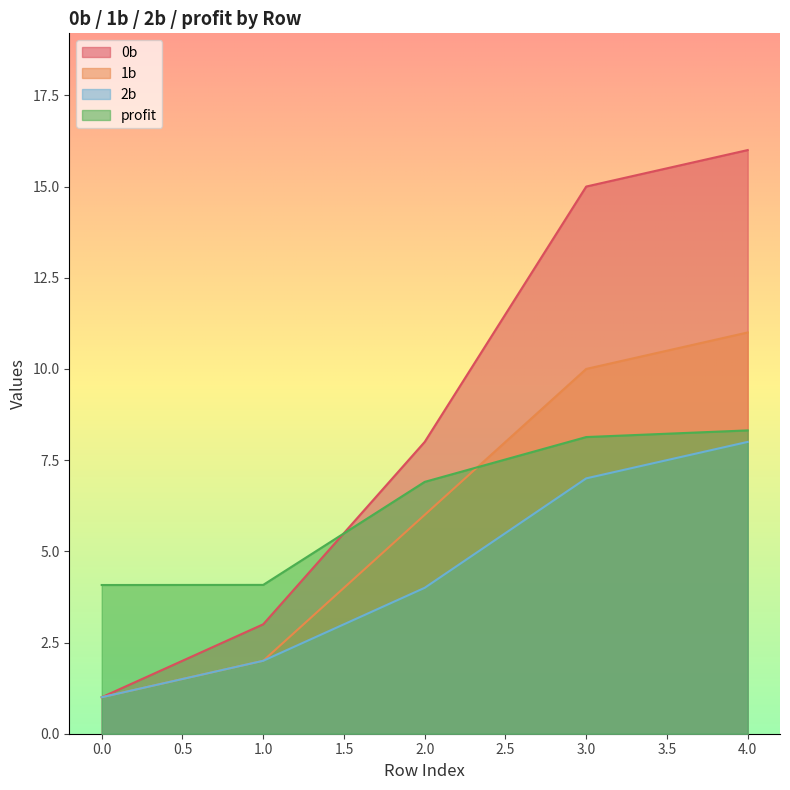

True or false: 2b and profit cross at least once.

False